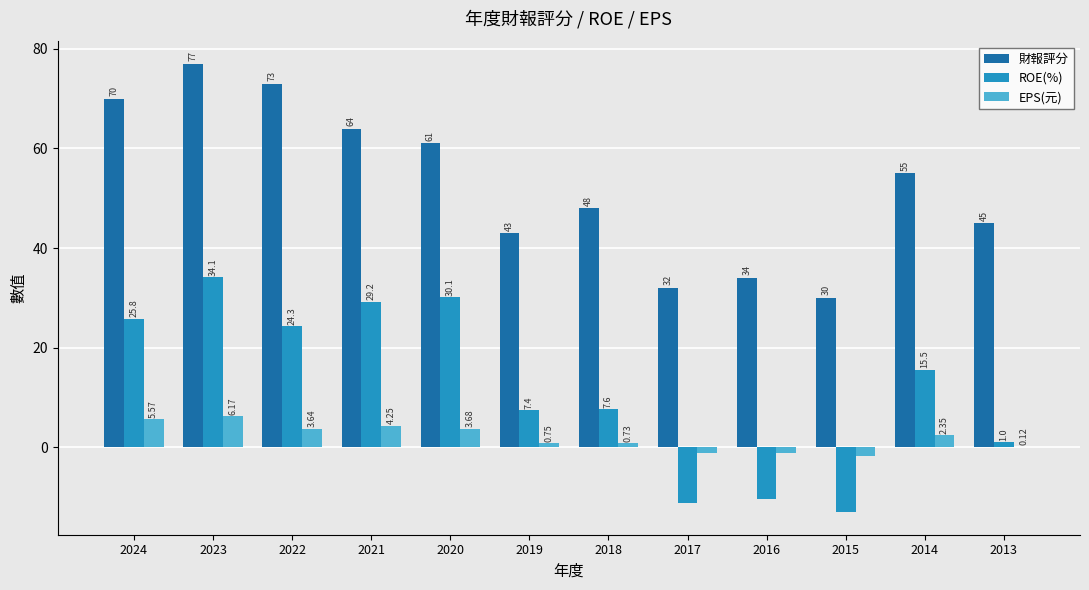

Which series changed the most between 2019 and 2015?

ROE(%)